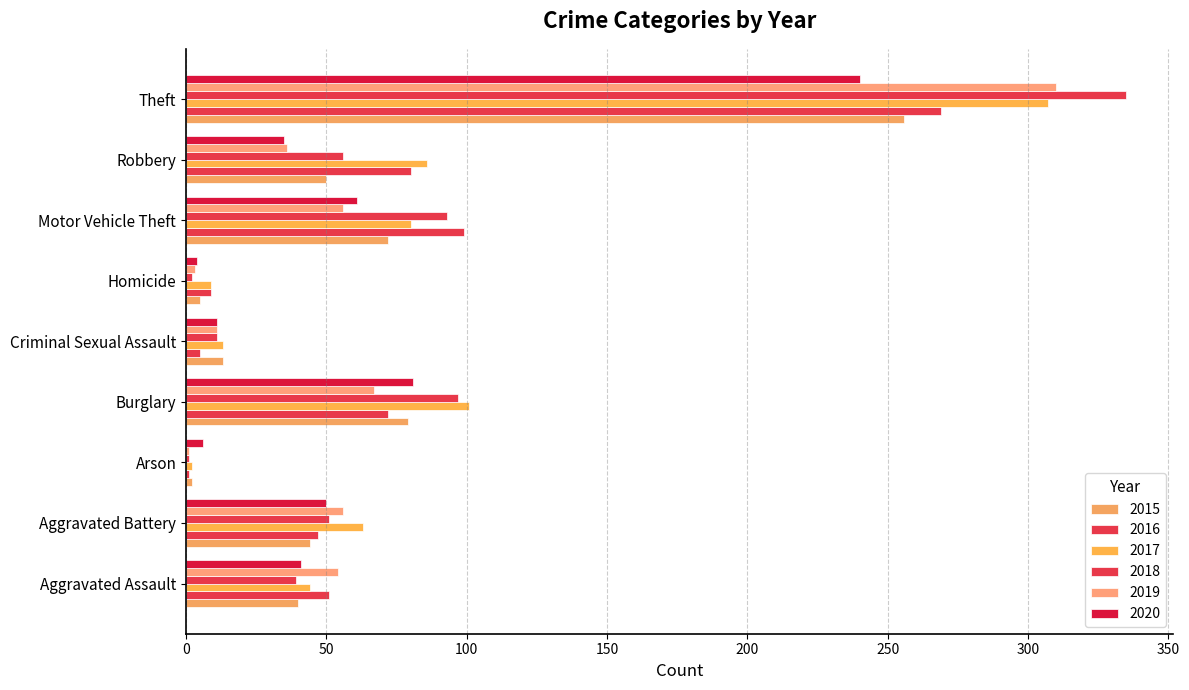

How many distinct data groups are displayed?

6